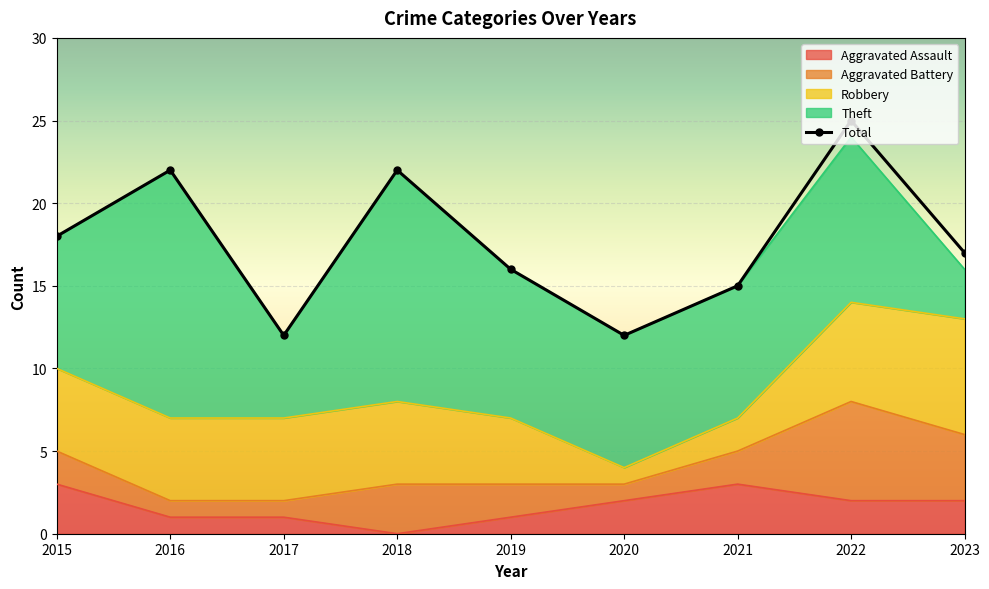

List the labels in order of value, largest first.

2022, 2016, 2018, 2015, 2023, 2019, 2021, 2017, 2020